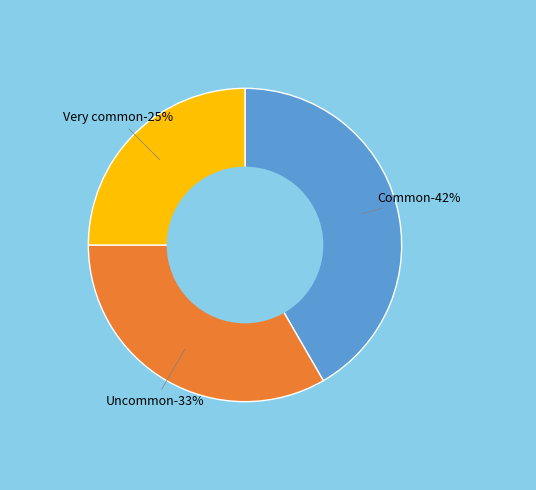

Does Very common account for over 50% of the chart?

No